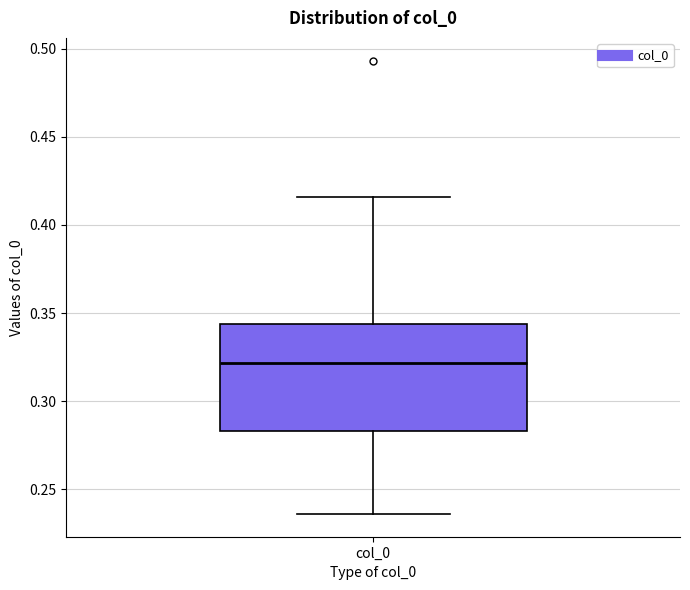

Read this box plot against the y-axis: the position of the median line, the range covered by the box, and the ends of both whiskers. The values are not printed on the chart, so give them approximately, as read against the axis.

median 0.320, box 0.285 to 0.345, whiskers 0.235 to 0.415